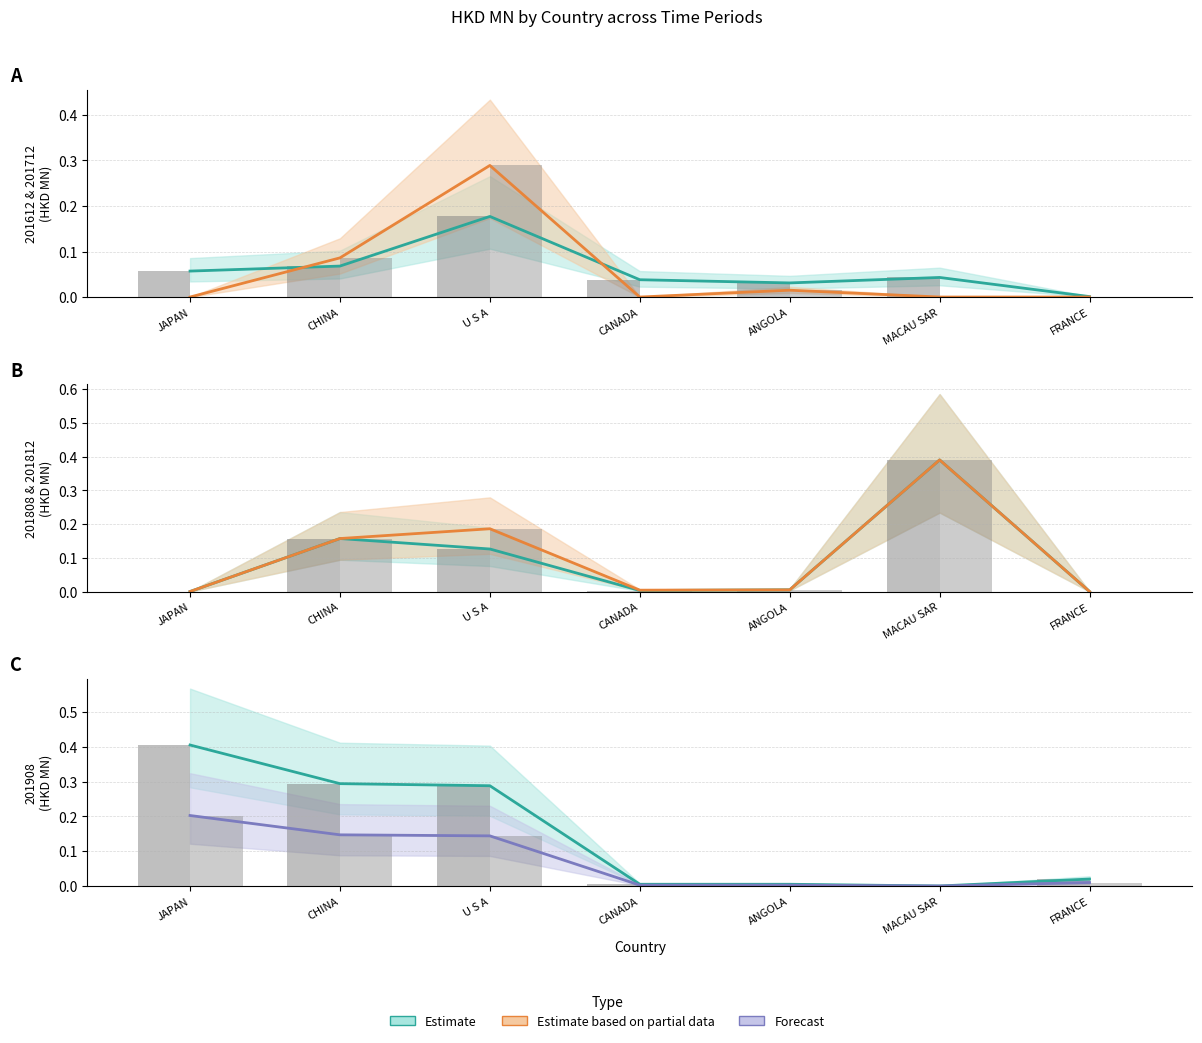

List the labels in order of 201612 value, largest first.

U S A, CHINA, JAPAN, MACAU SAR, CANADA, ANGOLA, FRANCE